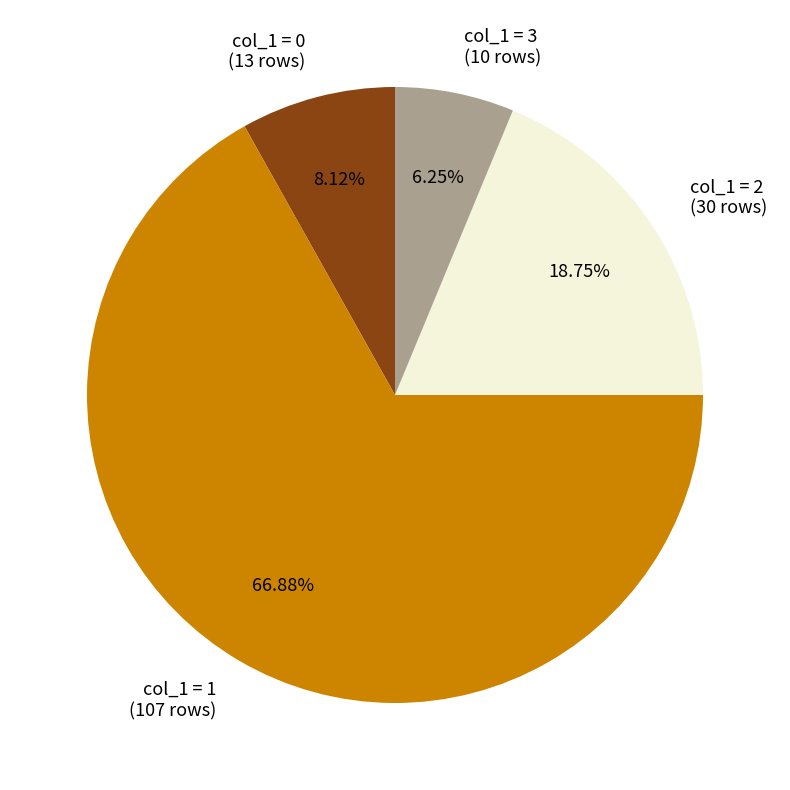

The col_1 = 1 slice represents 67% of the pie. True or false?

True